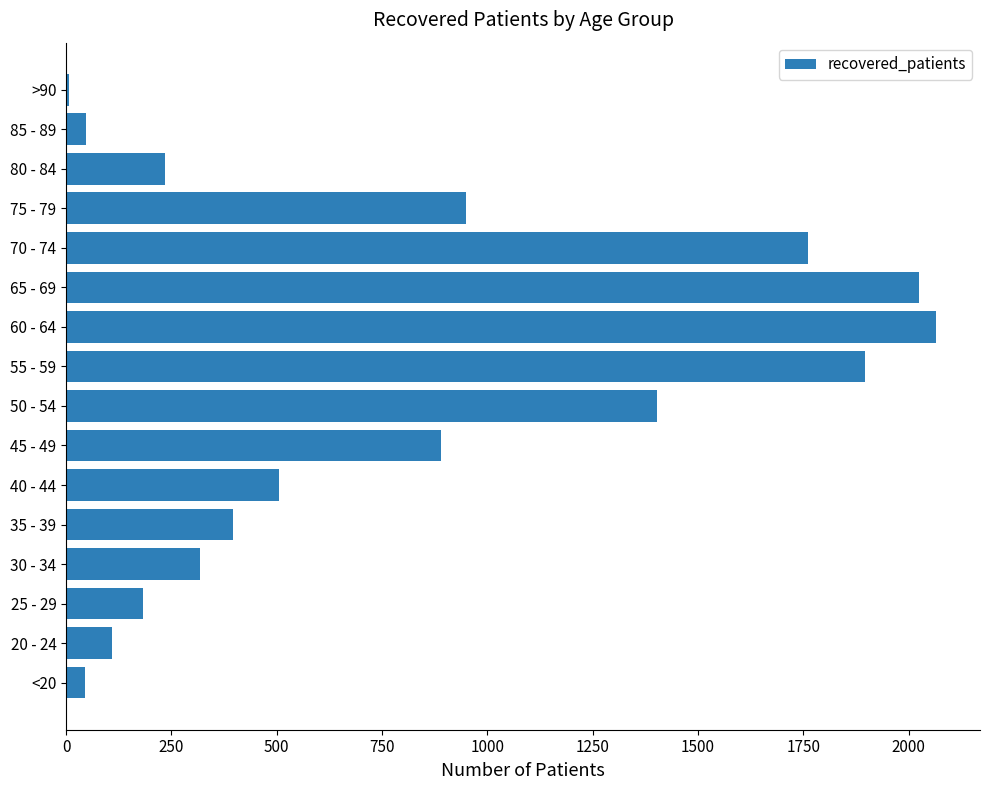

What is the difference between the values at 70 - 74 and 75 - 79?

812